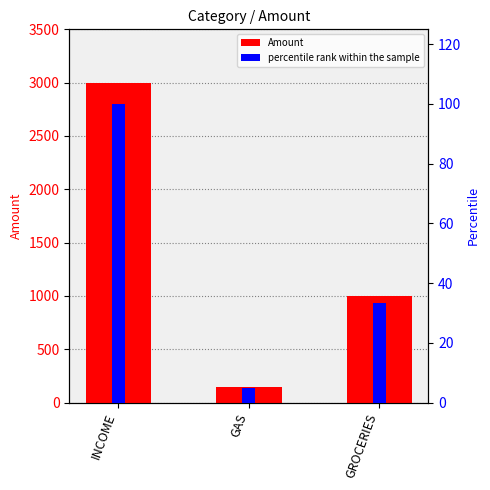

Which series has the largest total across all categories?

Amount